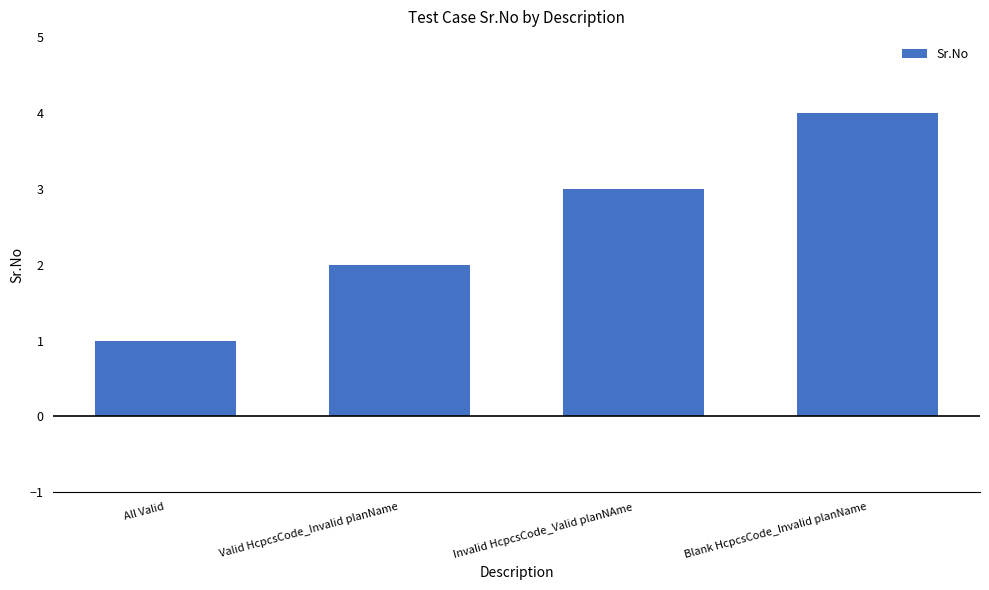

Is it true that the value at Valid HcpcsCode_Invalid planName is 1?

False